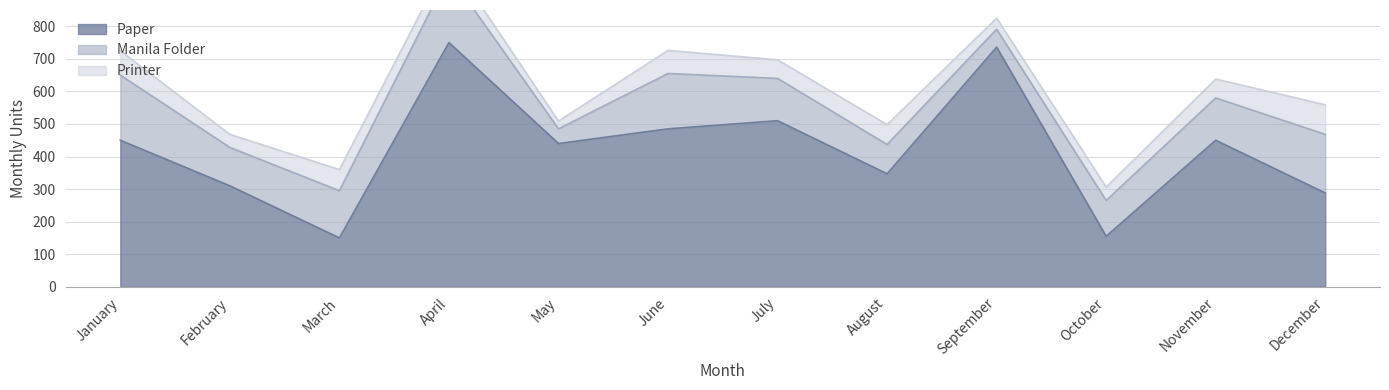

True or false: Manila Folder and Paper intersect in this chart.

False